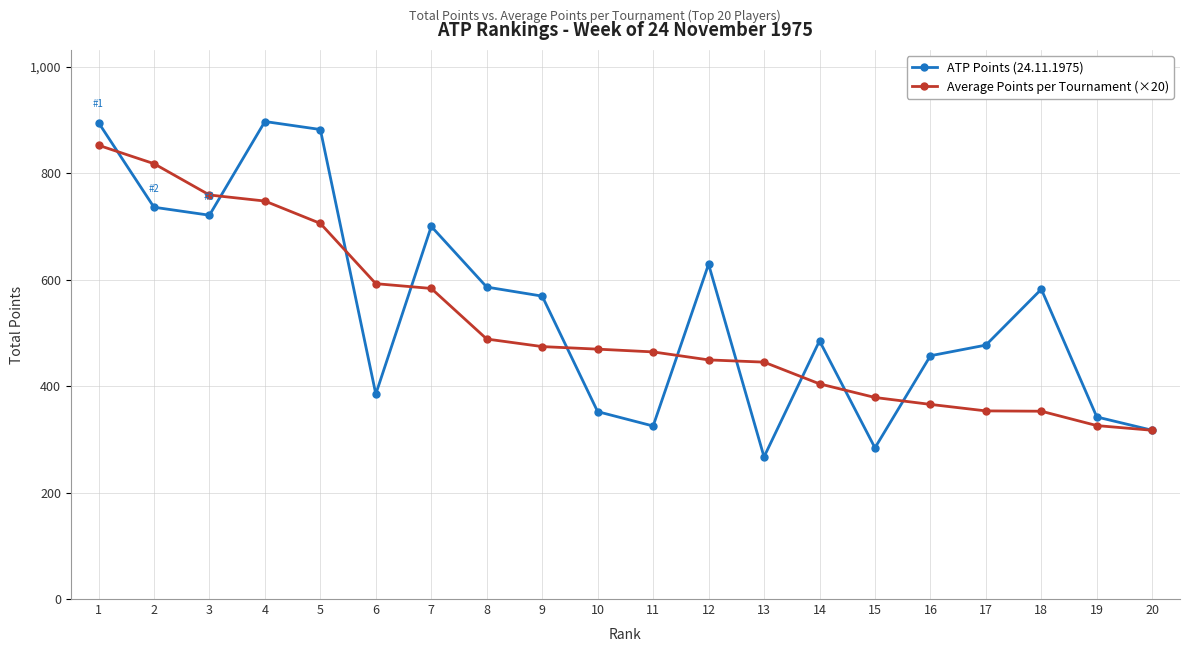

Rank the series by their average value, from highest to lowest.

ATP Points (24.11.1975), Average Points per Tournament (×20)